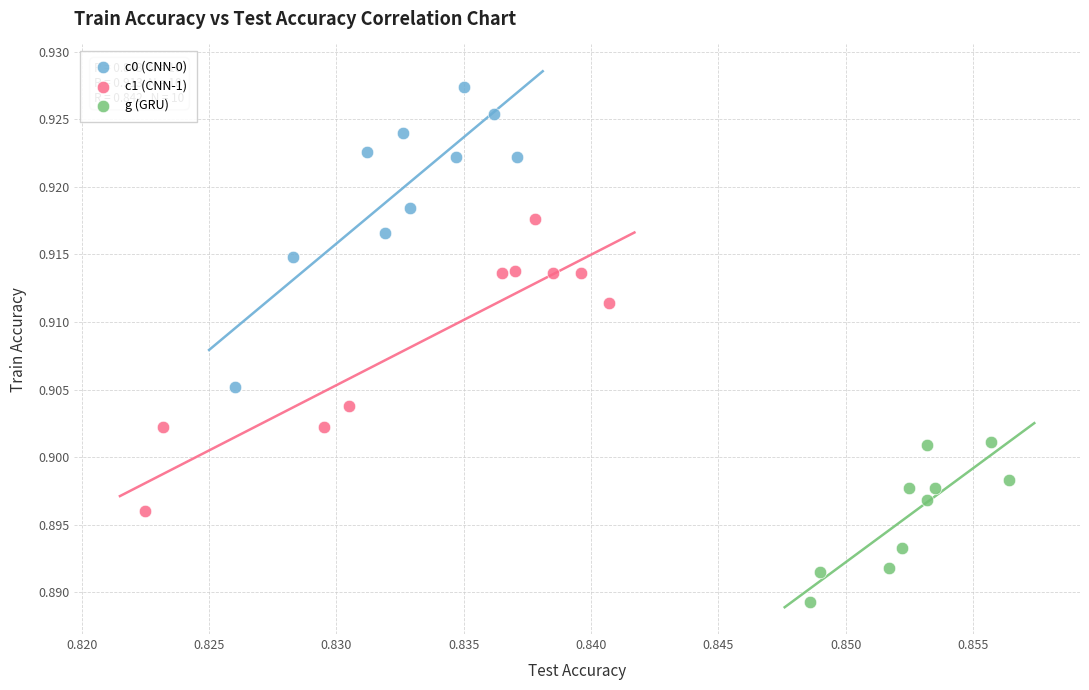

Which series contains the highest Y value?

c0 (CNN-0)